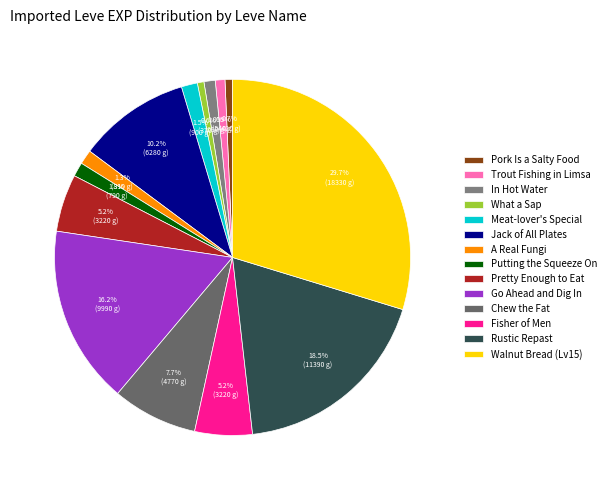

Count the number of slices in the pie.

14